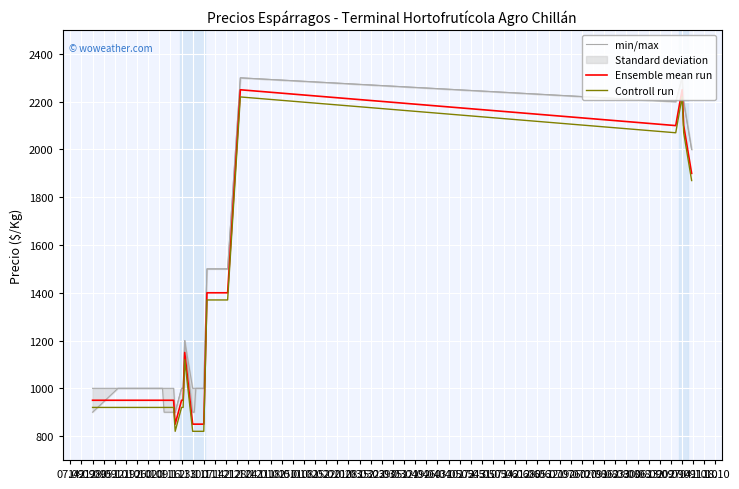

How many lines are shown in the chart?

3